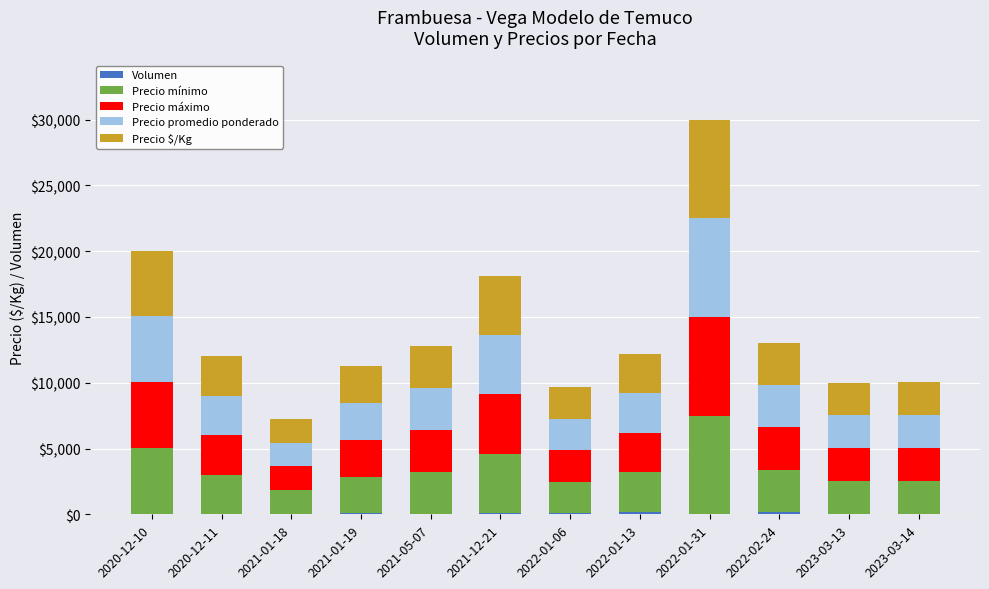

At which category is the sum across all series the highest?

2022-01-31